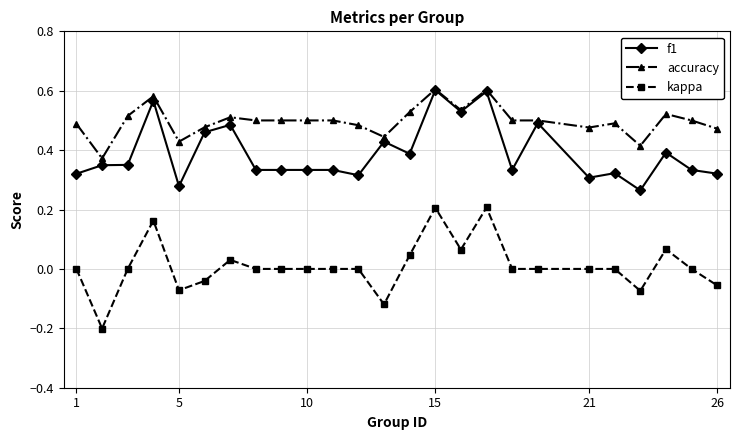

List the series in order of their overall mean, lowest first.

kappa, f1, accuracy